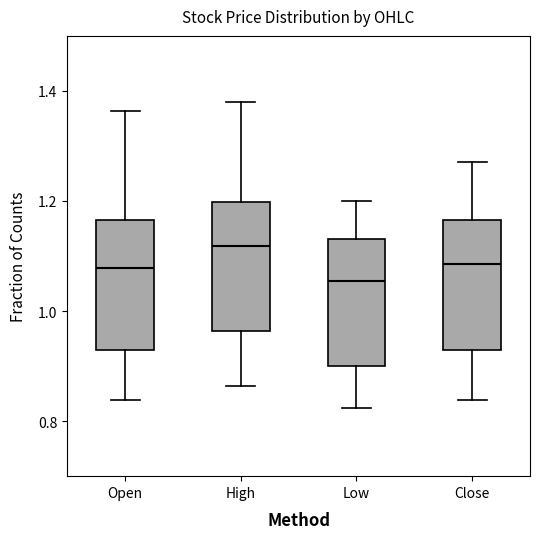

Reading left to right, read every box against the y-axis: the position of its median line, the range the box covers, and the ends of its whiskers. The values are not printed on the chart, so give them approximately, as read against the axis.

Open: median 1.08, box 0.92 to 1.16, whiskers 0.84 to 1.36
High: median 1.12, box 0.96 to 1.20, whiskers 0.86 to 1.38
Low: median 1.06, box 0.90 to 1.14, whiskers 0.82 to 1.20
Close: median 1.08, box 0.92 to 1.16, whiskers 0.84 to 1.28